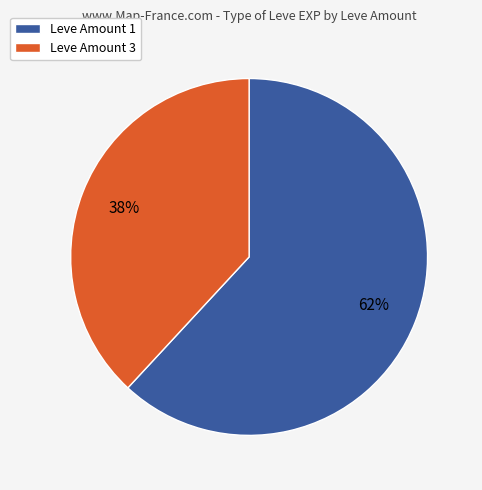

The Leve Amount 1 slice represents 62% of the pie. True or false?

True